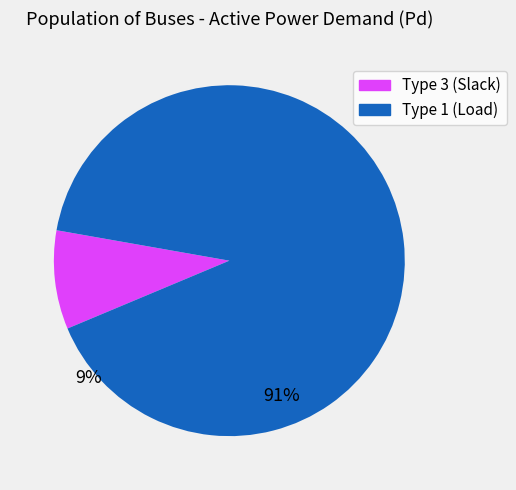

Count the number of slices in the pie.

2